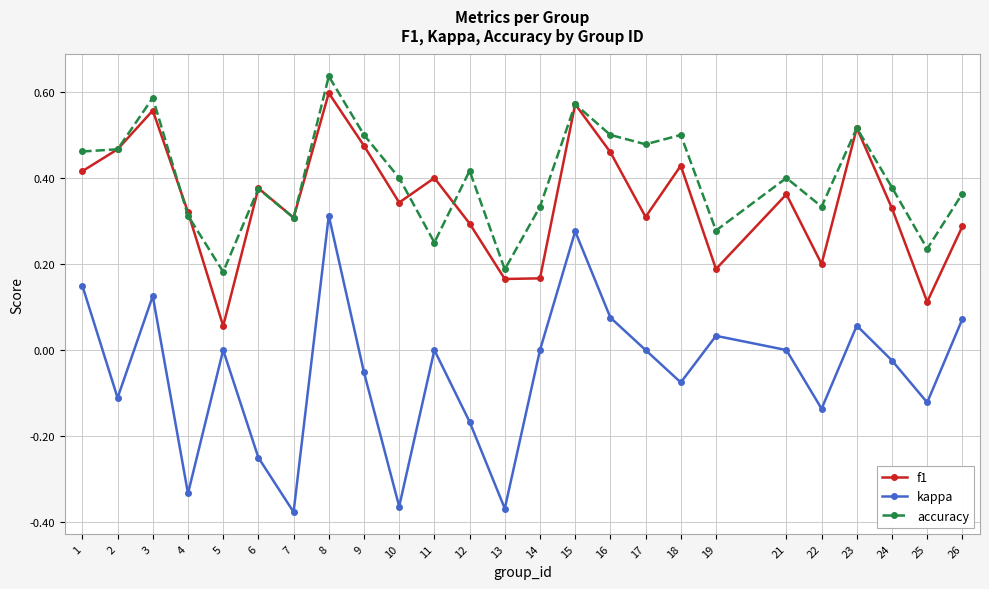

Where is the first local maximum for kappa?

3